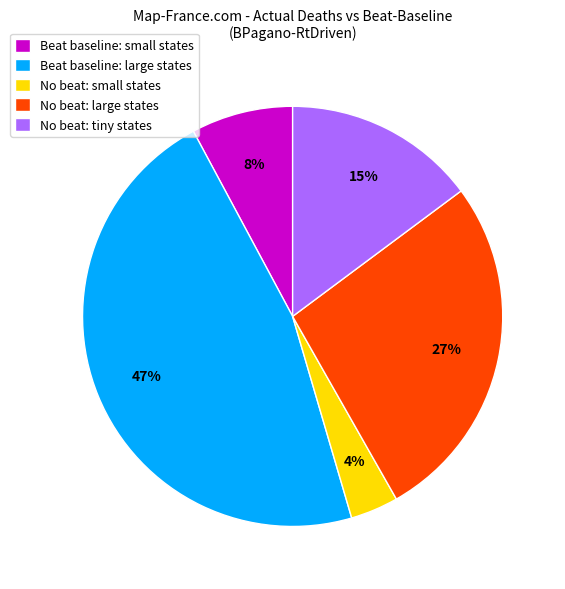

Rank the categories by value from highest to lowest.

Beat baseline: large states, No beat: large states, No beat: tiny states, Beat baseline: small states, No beat: small states